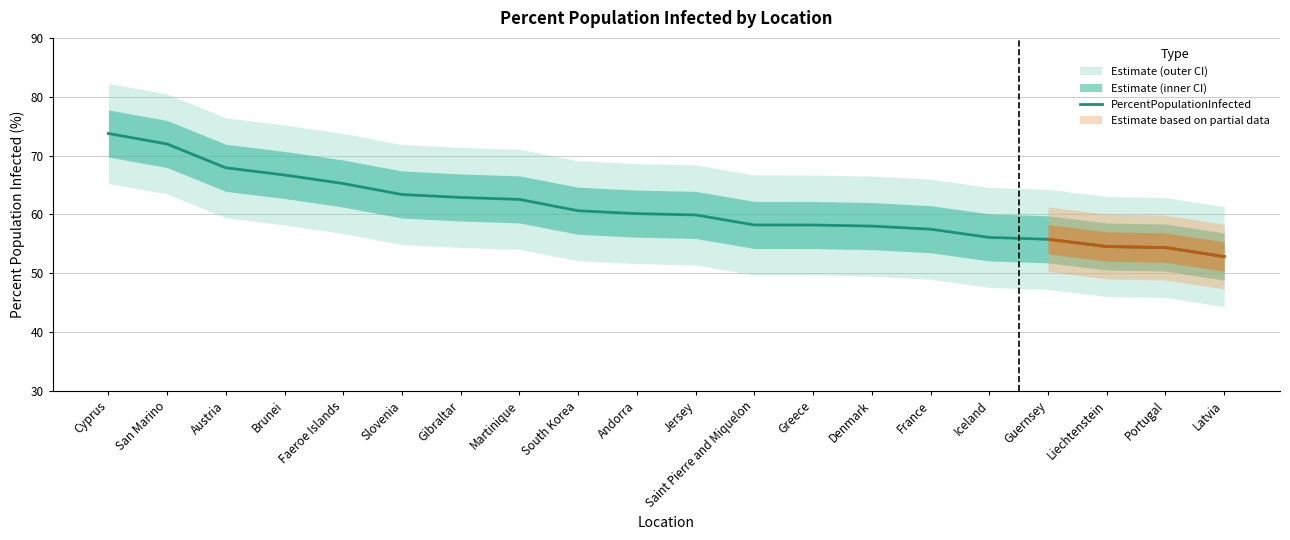

Rank the categories by value from highest to lowest.

Cyprus, San Marino, Austria, Brunei, Faeroe Islands, Slovenia, Gibraltar, Martinique, South Korea, Andorra, Jersey, Saint Pierre and Miquelon, Greece, Denmark, France, Iceland, Guernsey, Liechtenstein, Portugal, Latvia